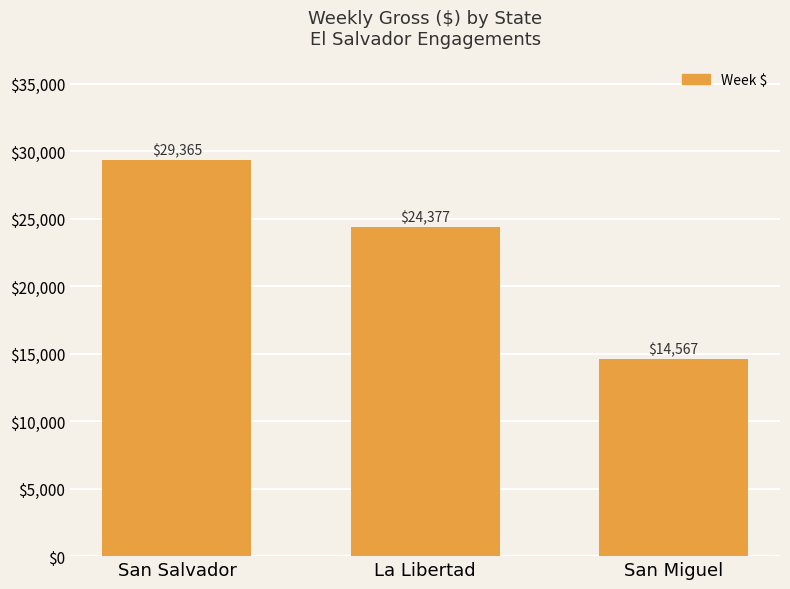

List the labels in order of value, smallest first.

San Miguel, La Libertad, San Salvador